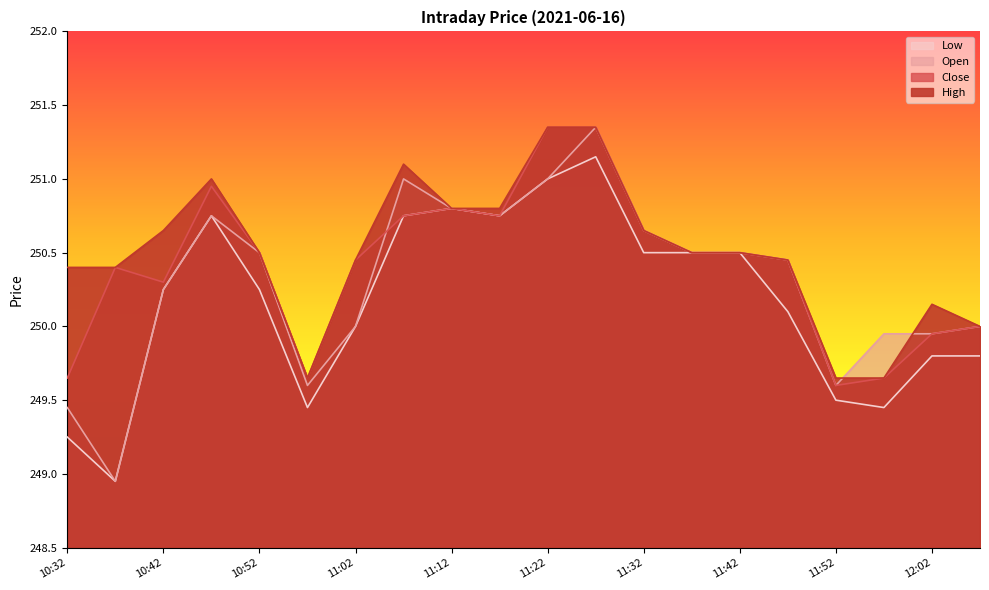

At which label does Low first exceed 250?

10:42